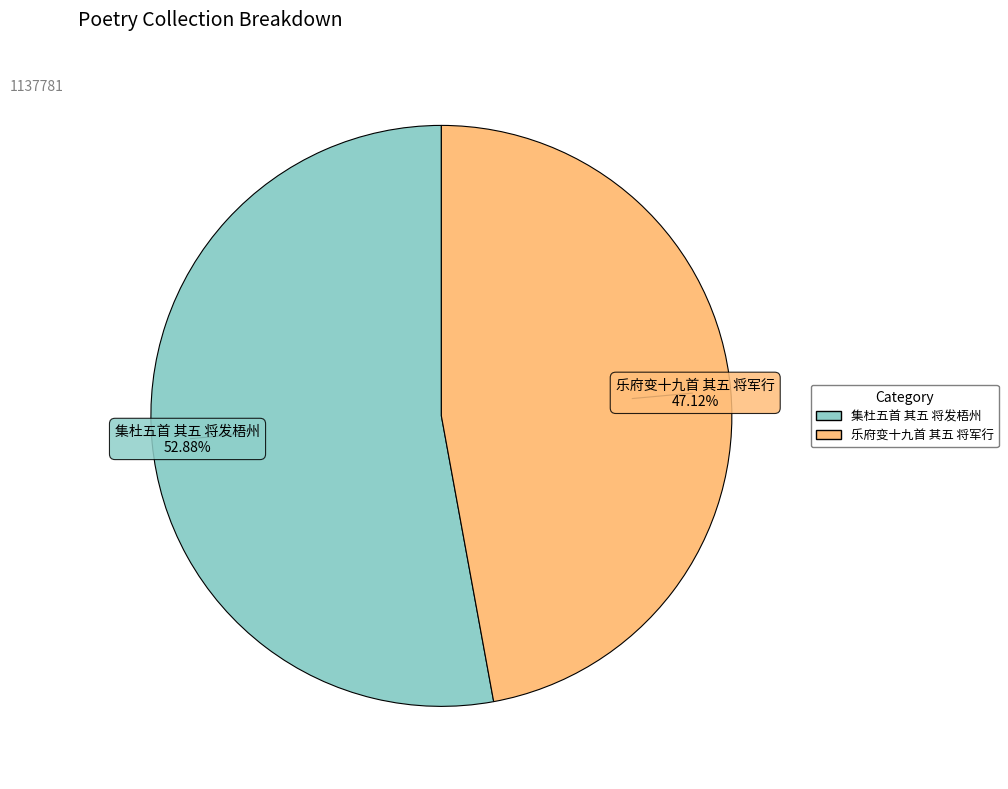

Approximately how many times larger is the value at 乐府变十九首 其五 将军行 compared to 集杜五首 其五 将发梧州?

0.9